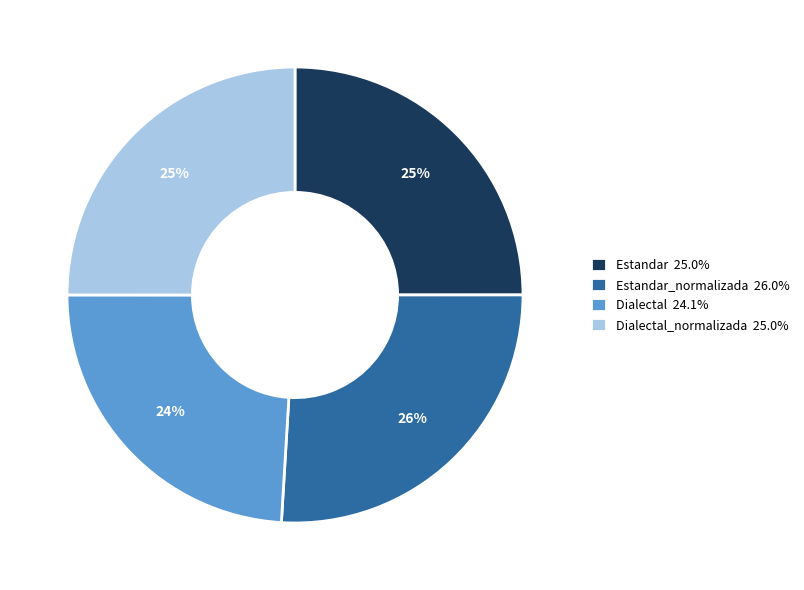

How many segments does this pie chart have?

4